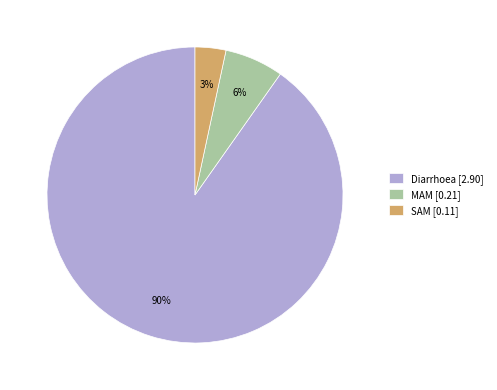

Count the number of slices in the pie.

3